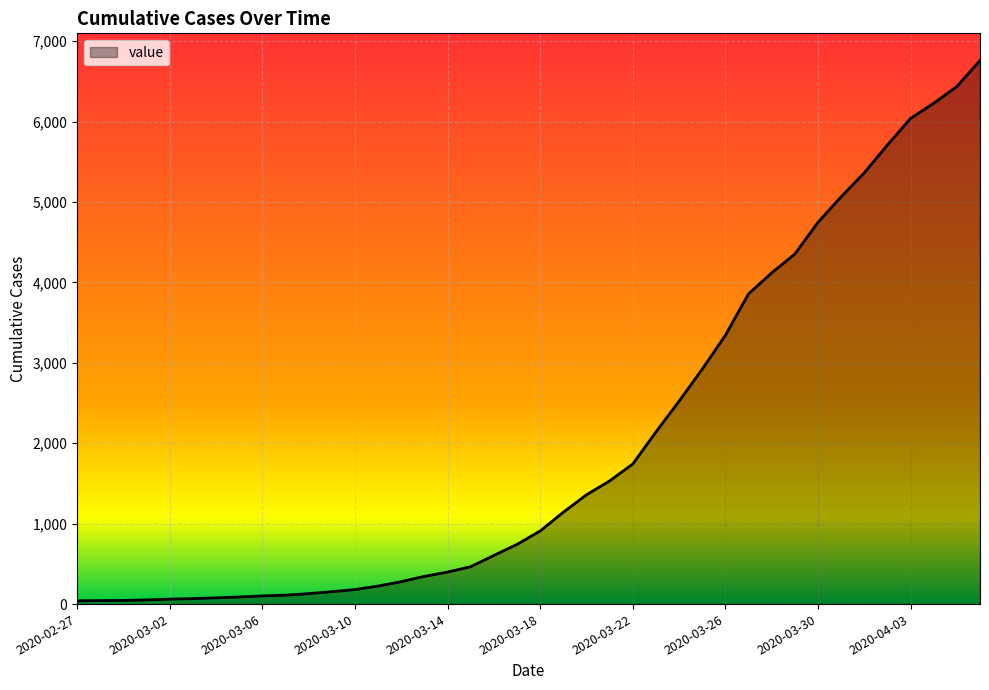

What is the average value?

2013